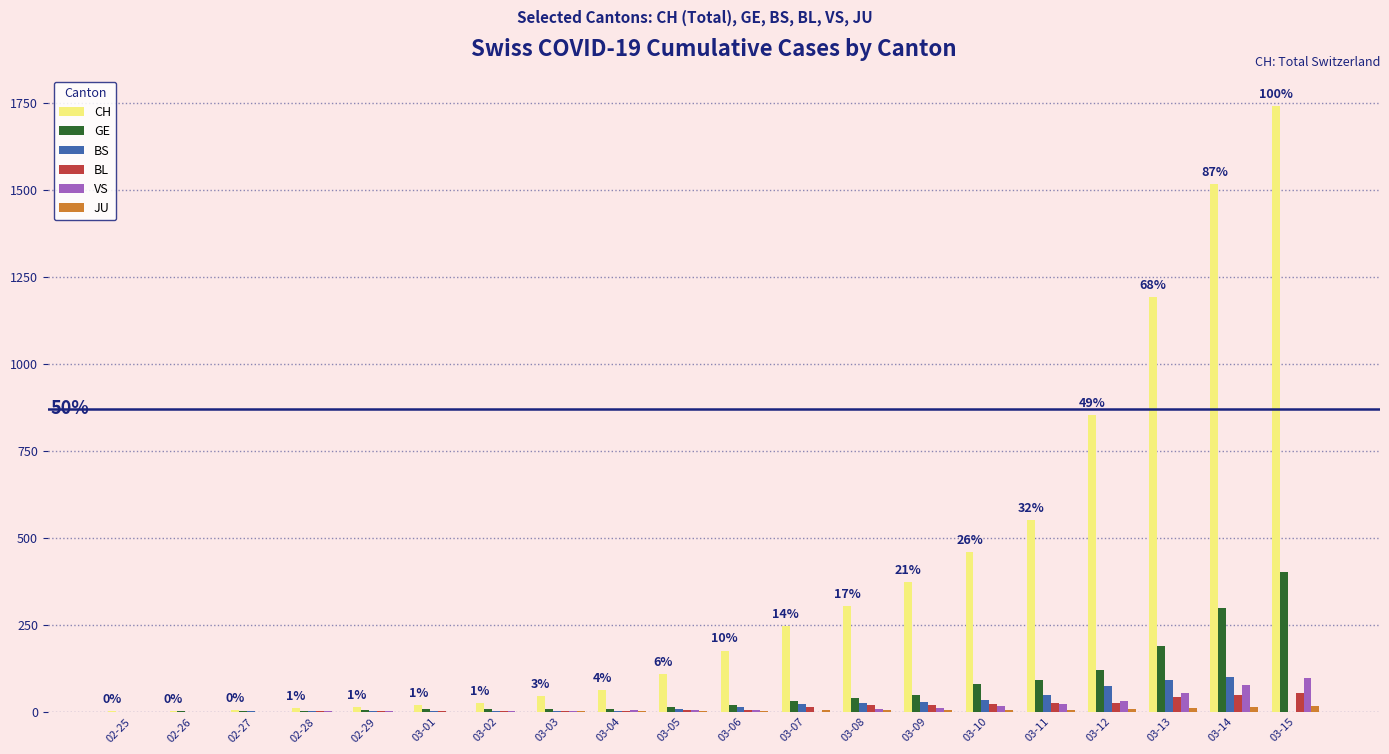

Count the number of data series in this chart.

6